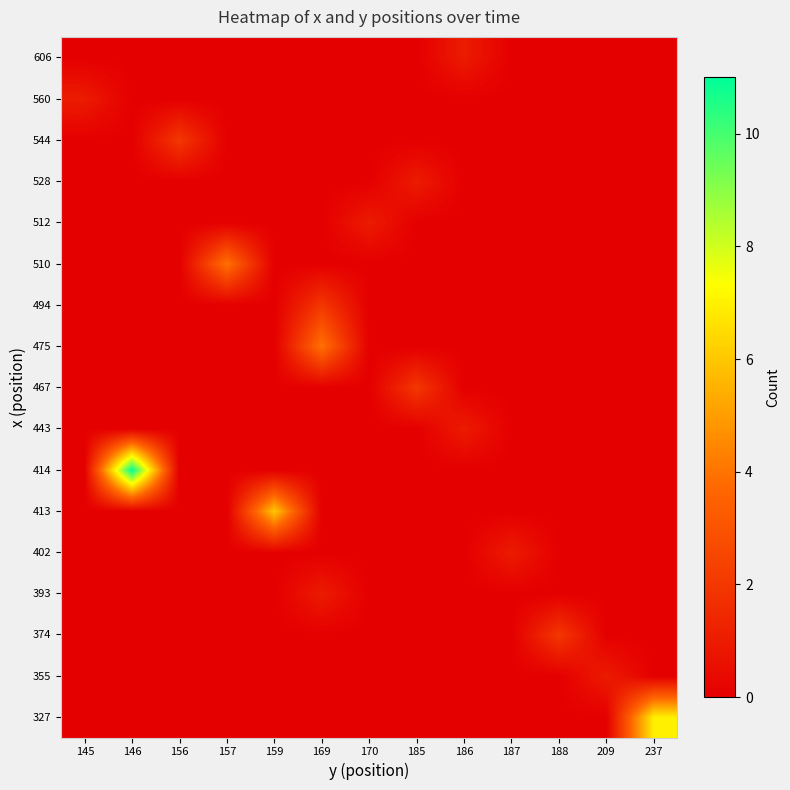

Reading left to right, transcribe all the data shown in this chart.

row_0: 145=0	146=0	156=0	157=0	159=0	169=0	170=0	185=0	186=0	187=0	188=0	209=0	237=7
row_1: 145=0	146=0	156=0	157=0	159=0	169=0	170=0	185=0	186=0	187=0	188=0	209=1	237=0
row_2: 145=0	146=0	156=0	157=0	159=0	169=0	170=0	185=0	186=0	187=0	188=2	209=0	237=0
row_3: 145=0	146=0	156=0	157=0	159=0	169=1	170=0	185=0	186=0	187=0	188=0	209=0	237=0
row_4: 145=0	146=0	156=0	157=0	159=0	169=0	170=0	185=0	186=0	187=1	188=0	209=0	237=0
row_5: 145=0	146=0	156=0	157=0	159=6	169=0	170=0	185=0	186=0	187=0	188=0	209=0	237=0
row_6: 145=0	146=11	156=0	157=0	159=0	169=0	170=0	185=0	186=0	187=0	188=0	209=0	237=0
row_7: 145=0	146=0	156=0	157=0	159=0	169=0	170=0	185=0	186=1	187=0	188=0	209=0	237=0
row_8: 145=0	146=0	156=0	157=0	159=0	169=0	170=0	185=2	186=0	187=0	188=0	209=0	237=0
row_9: 145=0	146=0	156=0	157=0	159=0	169=4	170=0	185=0	186=0	187=0	188=0	209=0	237=0
row_10: 145=0	146=0	156=0	157=0	159=0	169=2	170=0	185=0	186=0	187=0	188=0	209=0	237=0
row_11: 145=0	146=0	156=0	157=4	159=0	169=0	170=0	185=0	186=0	187=0	188=0	209=0	237=0
row_12: 145=0	146=0	156=0	157=0	159=0	169=0	170=1	185=0	186=0	187=0	188=0	209=0	237=0
row_13: 145=0	146=0	156=0	157=0	159=0	169=0	170=0	185=1	186=0	187=0	188=0	209=0	237=0
row_14: 145=0	146=0	156=2	157=0	159=0	169=0	170=0	185=0	186=0	187=0	188=0	209=0	237=0
row_15: 145=1	146=0	156=0	157=0	159=0	169=0	170=0	185=0	186=0	187=0	188=0	209=0	237=0
row_16: 145=0	146=0	156=0	157=0	159=0	169=0	170=0	185=0	186=1	187=0	188=0	209=0	237=0